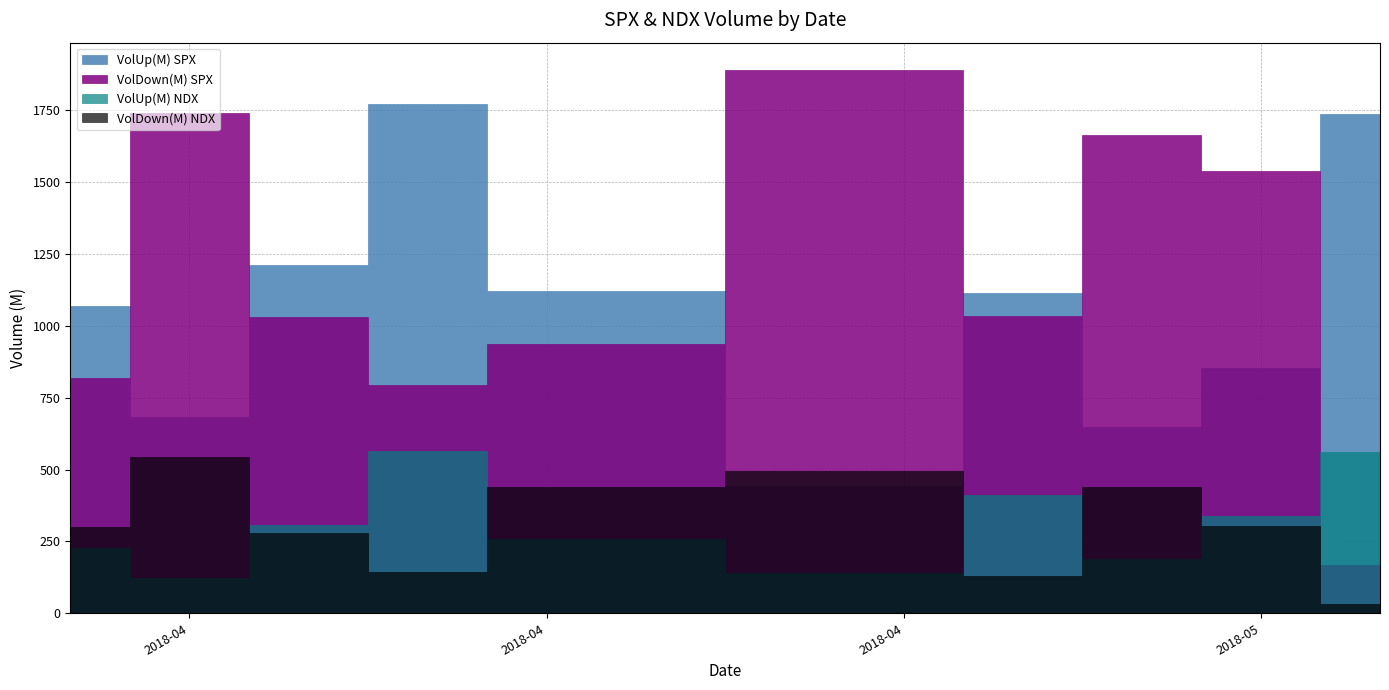

What is the difference between the maximum and minimum values in the VolUp(M) NDX series?

442